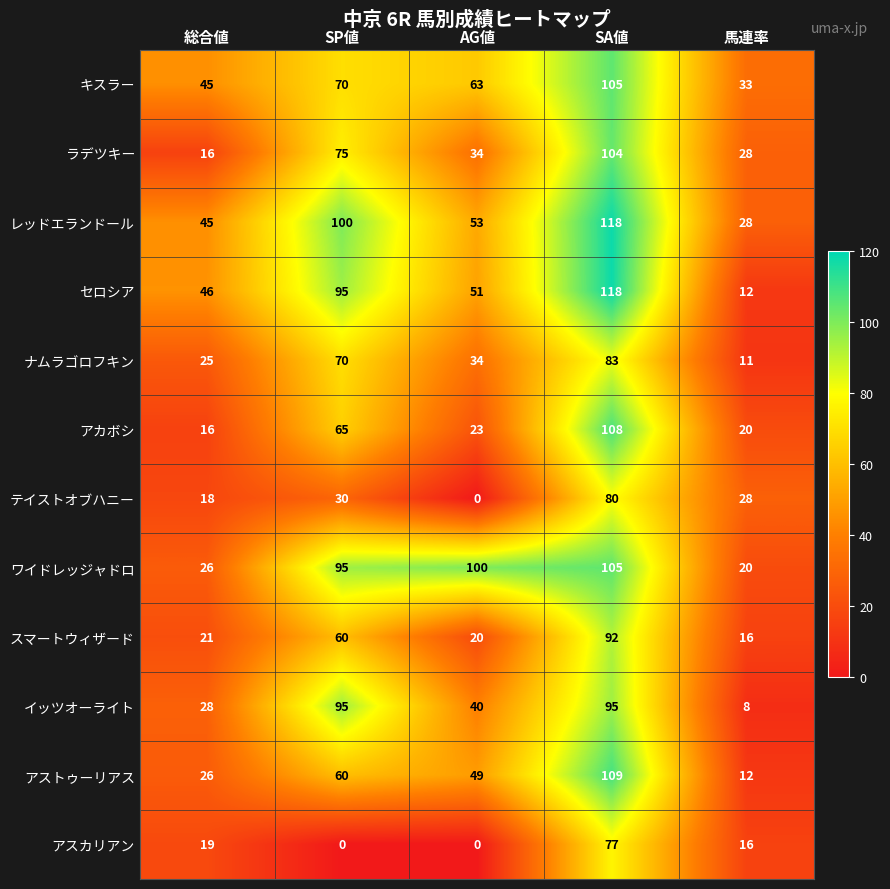

Which series has the largest total across all categories?

ワイドレッジャドロ